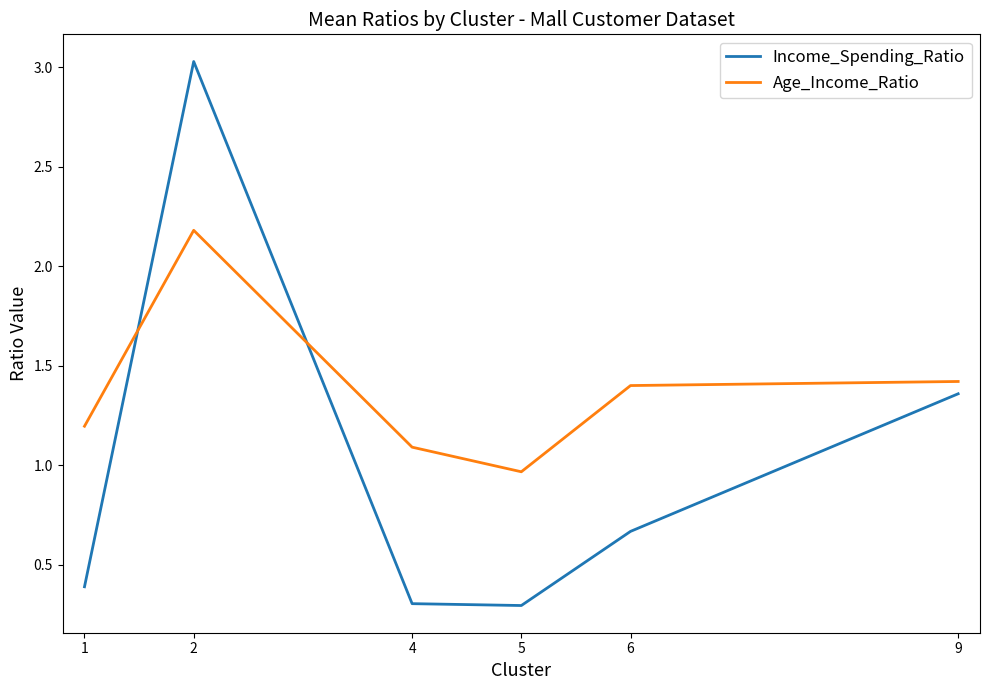

Does the chart have visible grid lines?

No